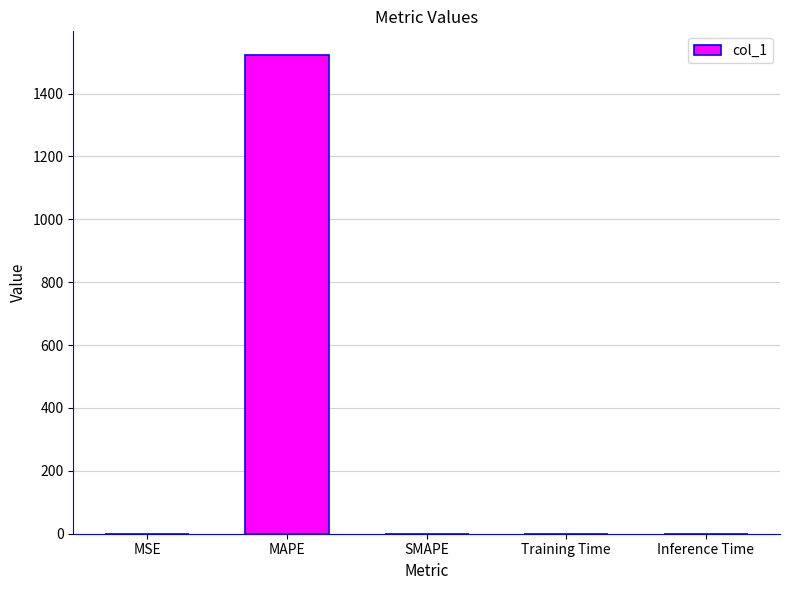

What is the change in value from MAPE to Training Time?

-1522.0